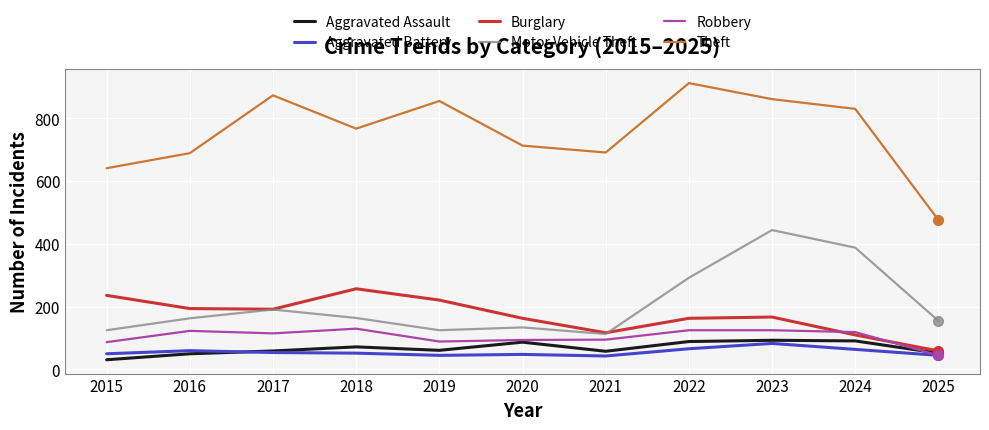

Which series has the largest total across all categories?

Theft